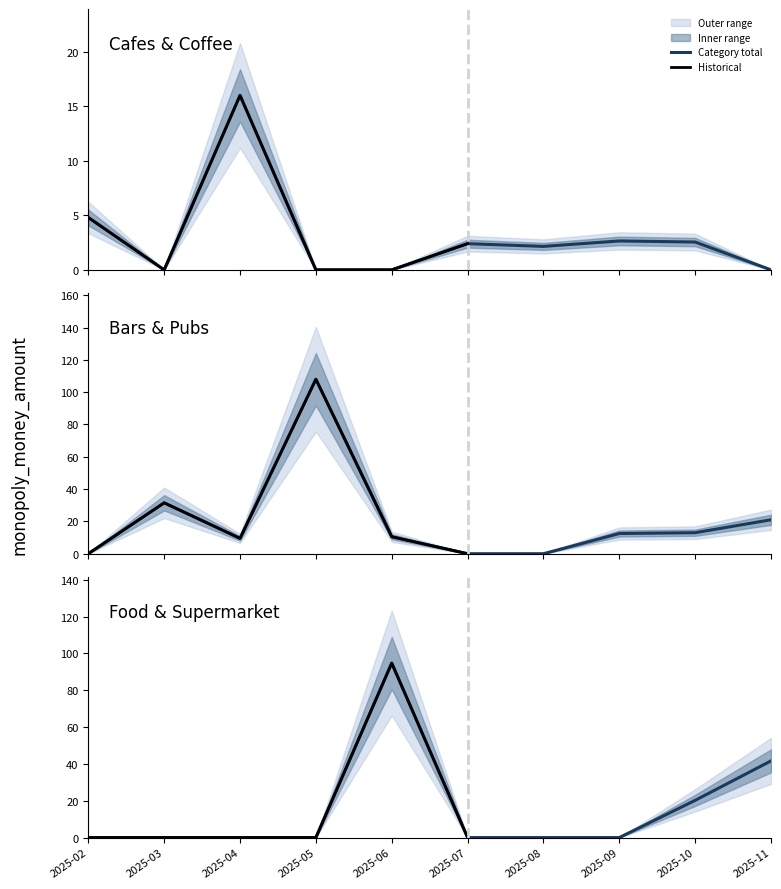

Where is the first local maximum for Bars & Pubs?

2025-03